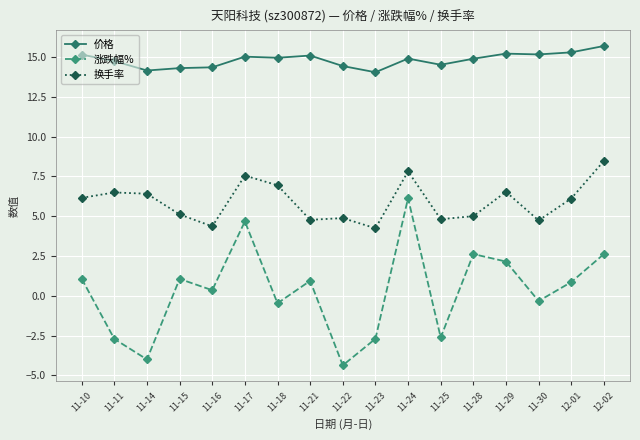

How many distinct data groups are displayed?

3